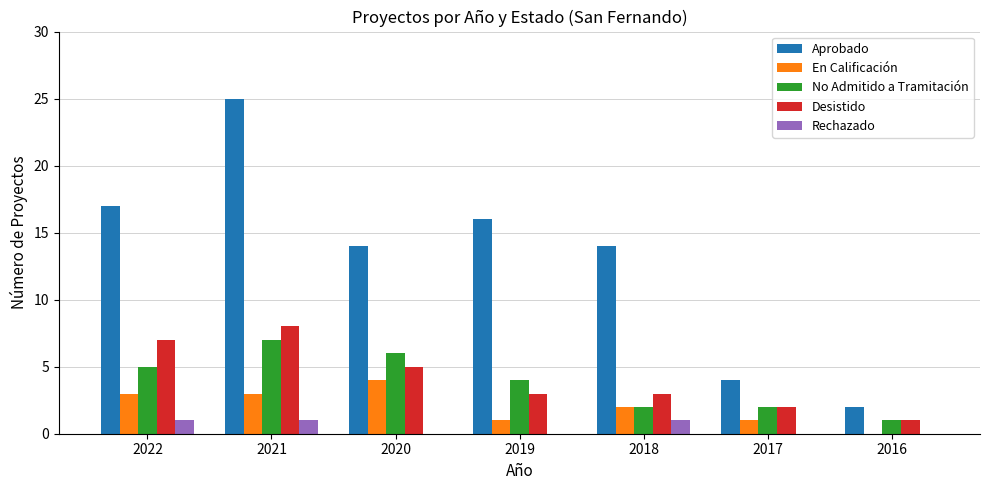

The value of Aprobado at 2019 is 7. True or false?

False